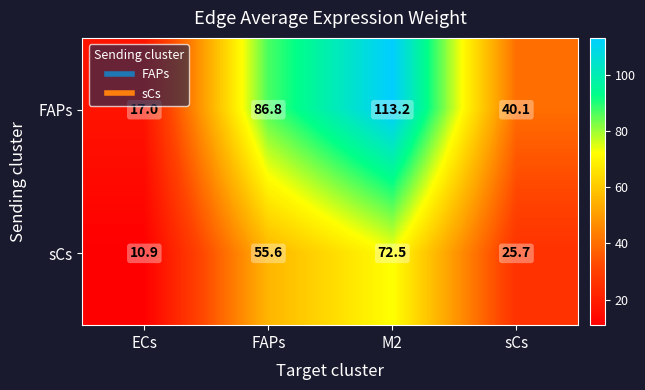

Which series has the largest total across all categories?

FAPs